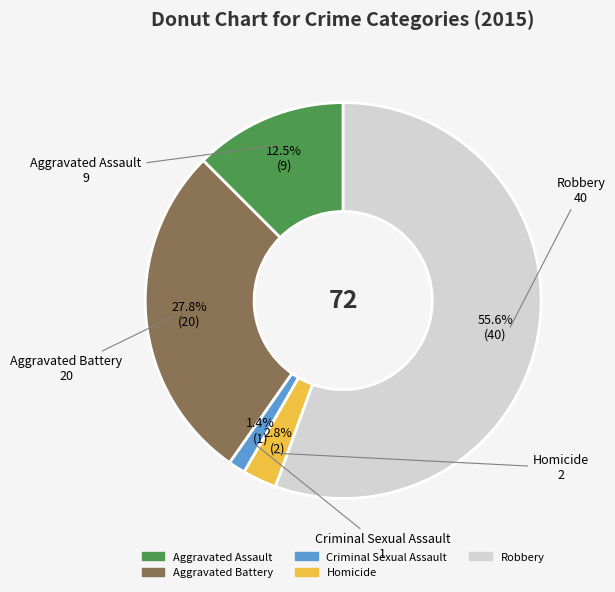

Count the number of slices in the pie.

5